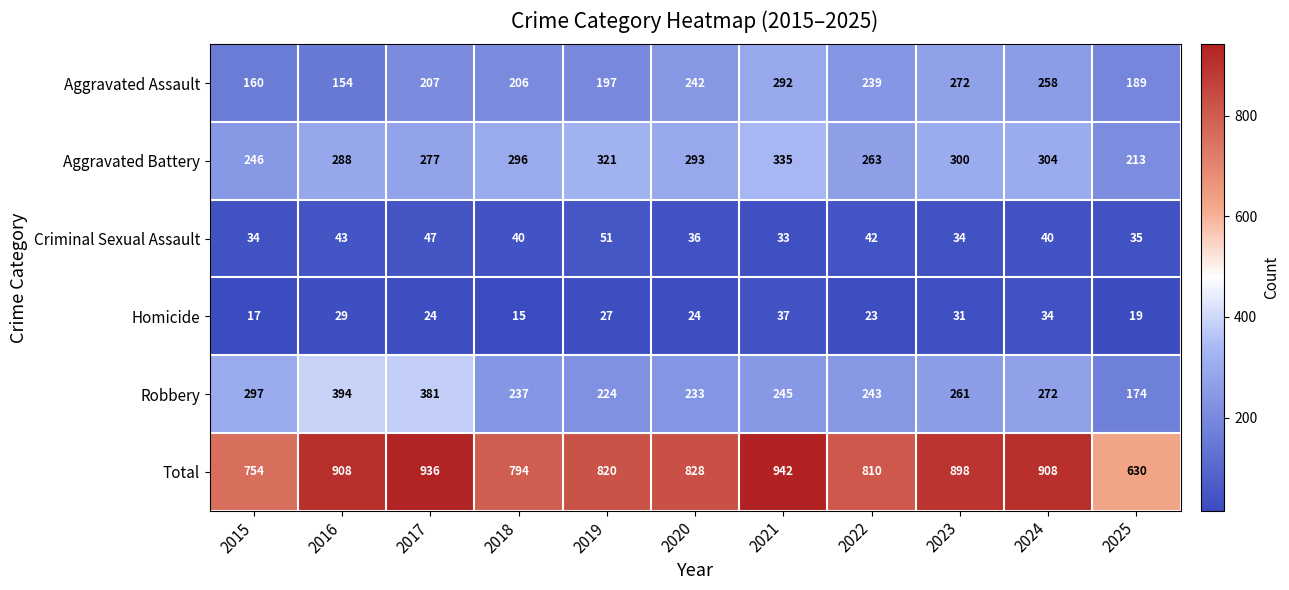

What is the difference between the highest and lowest values at 2018?

779